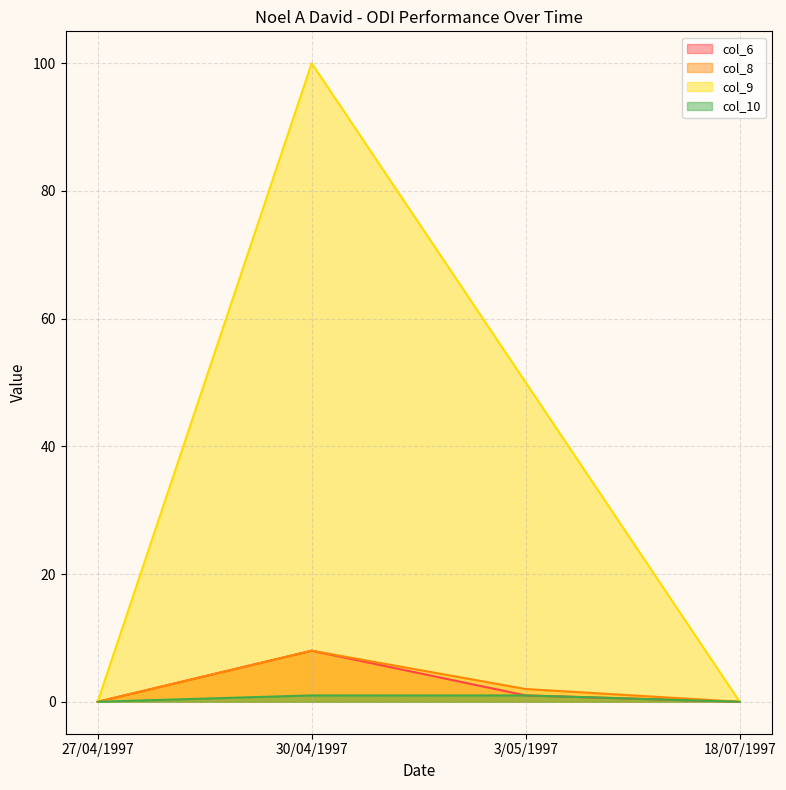

True or false: col_10 has a value of 1 at 30/04/1997.

True